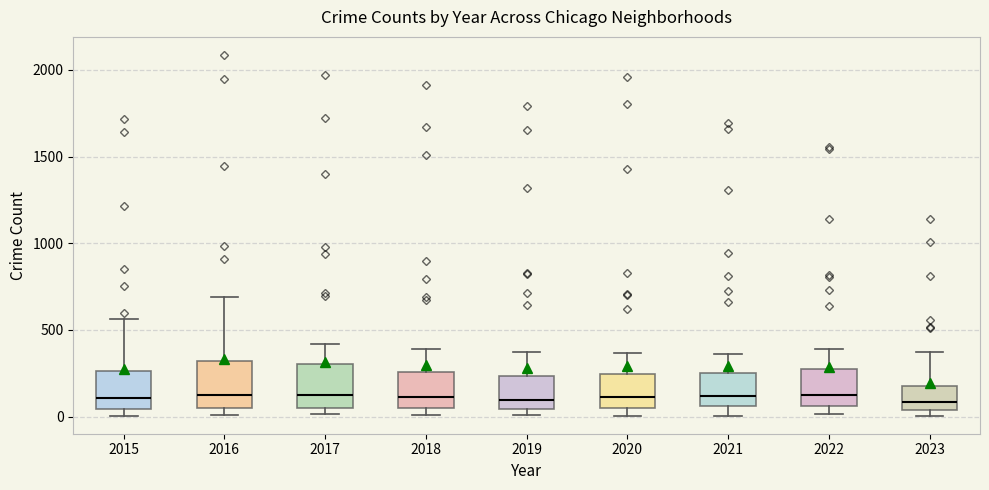

Reading left to right, read every box against the y-axis: the position of its median line, the range the box covers, and the ends of its whiskers. The values are not printed on the chart, so give them approximately, as read against the axis.

2015: median 100, box 50 to 250, whiskers 0 to 550
2016: median 150, box 50 to 300, whiskers 0 to 700
2017: median 100, box 50 to 300, whiskers 0 to 400
2018: median 100, box 50 to 250, whiskers 0 to 400
2019: median 100, box 50 to 250, whiskers 0 to 400
2020: median 100, box 50 to 250, whiskers 0 to 350
2021: median 100, box 50 to 250, whiskers 0 to 350
2022: median 100, box 50 to 250, whiskers 0 to 400
2023: median 100, box 50 to 150, whiskers 0 to 350